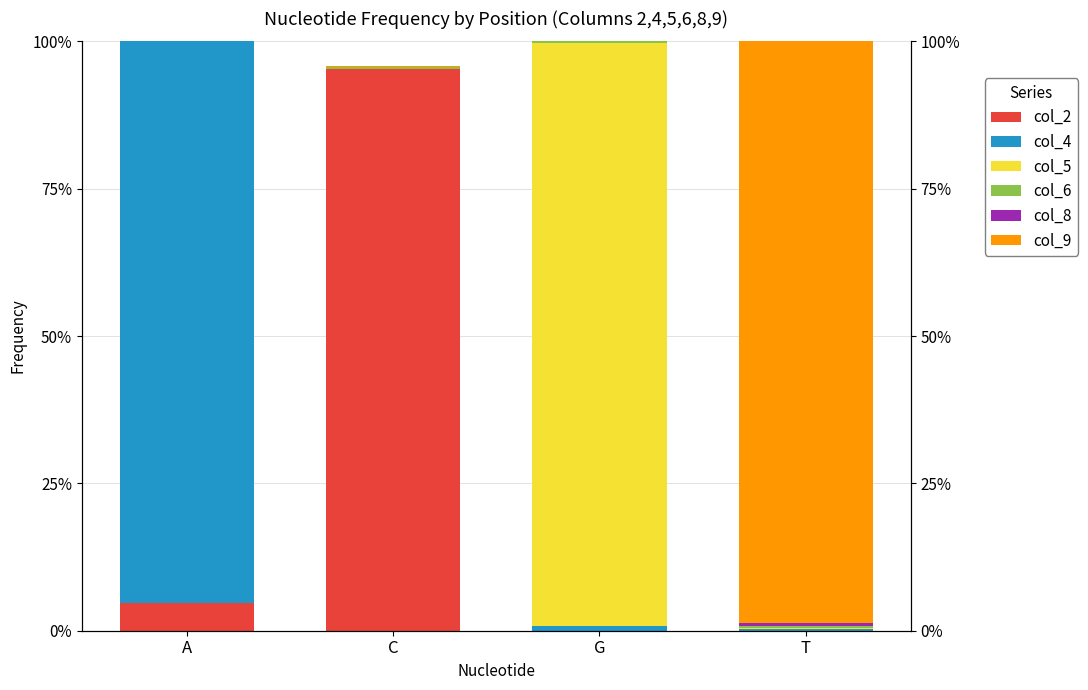

What is the total value across all series at T?

1.0